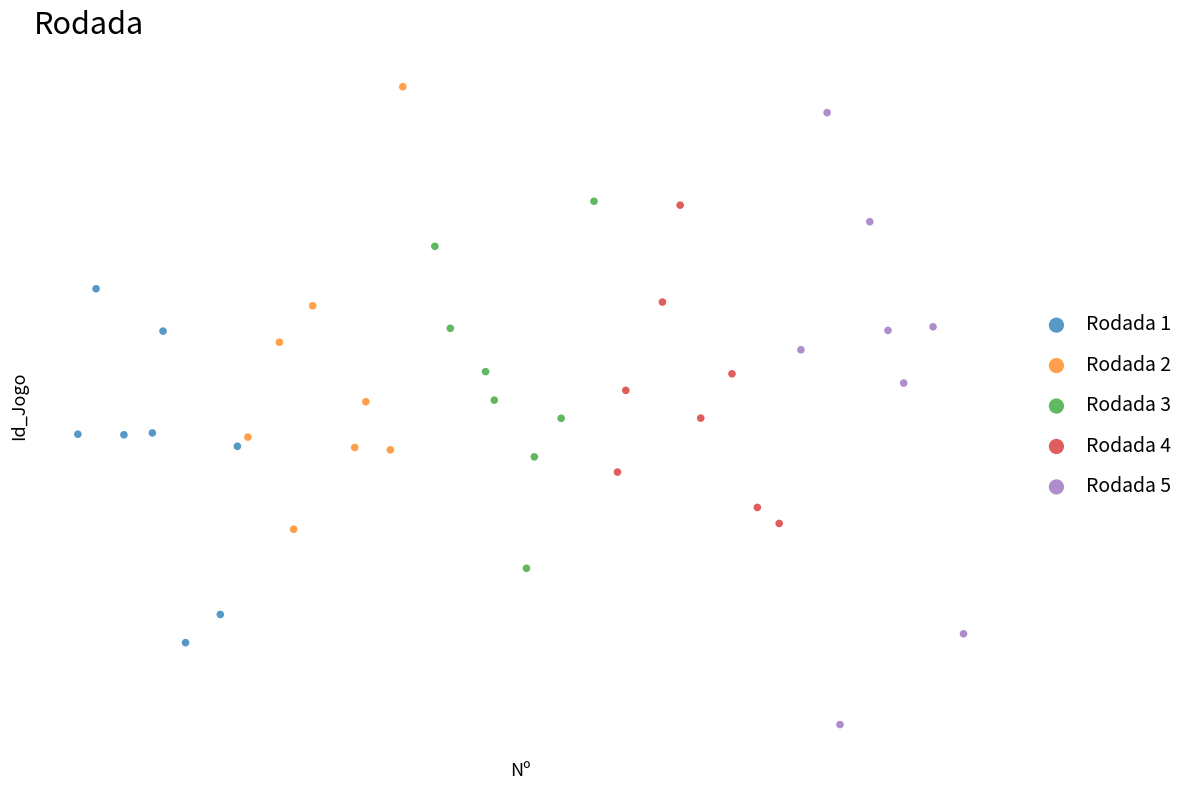

What are all the series names shown in the legend?

Rodada 1, Rodada 2, Rodada 3, Rodada 4, Rodada 5